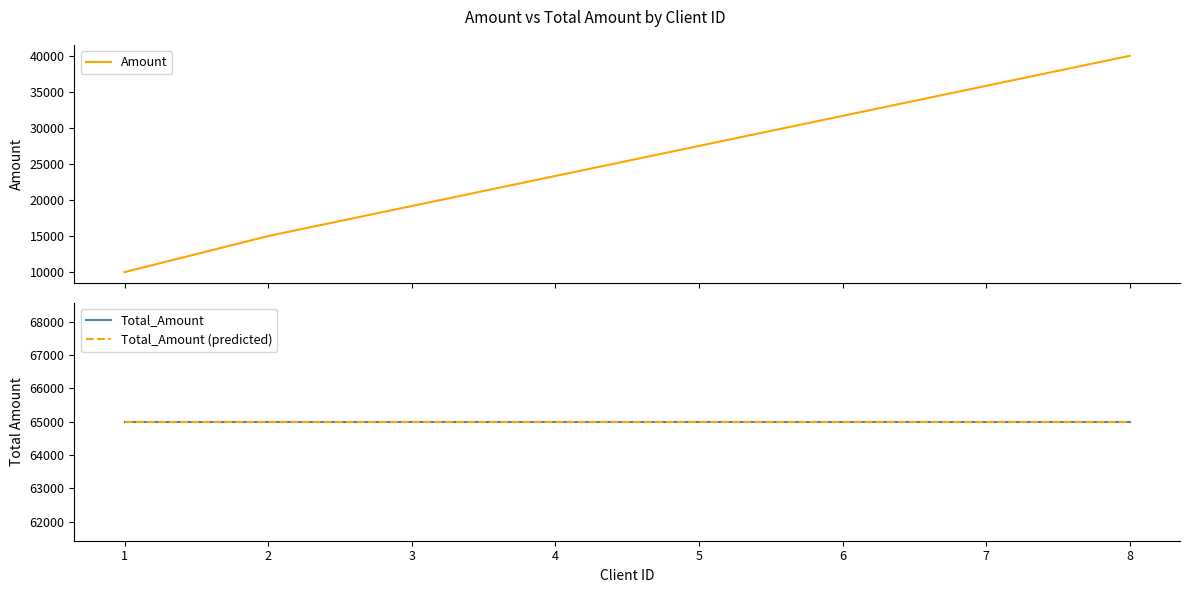

What is the average value of the Total_Amount series?

65000